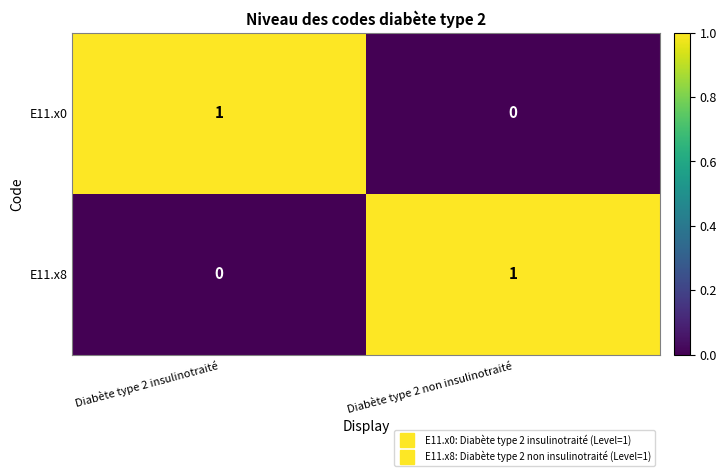

Rank the categories by E11.x0 value from highest to lowest.

Diabète type 2 insulinotraité, Diabète type 2 non insulinotraité